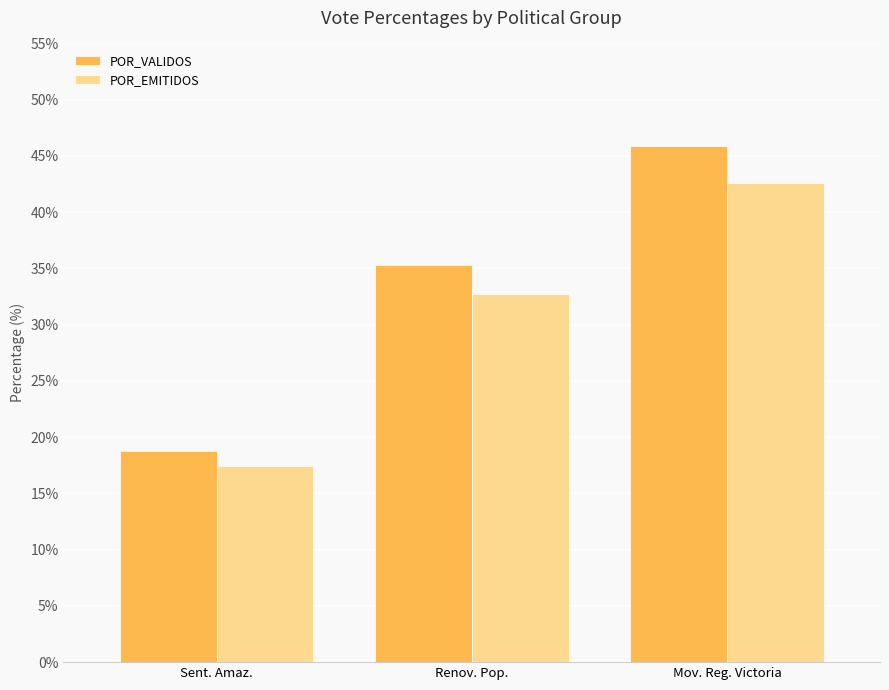

How many groups of bars are there?

3